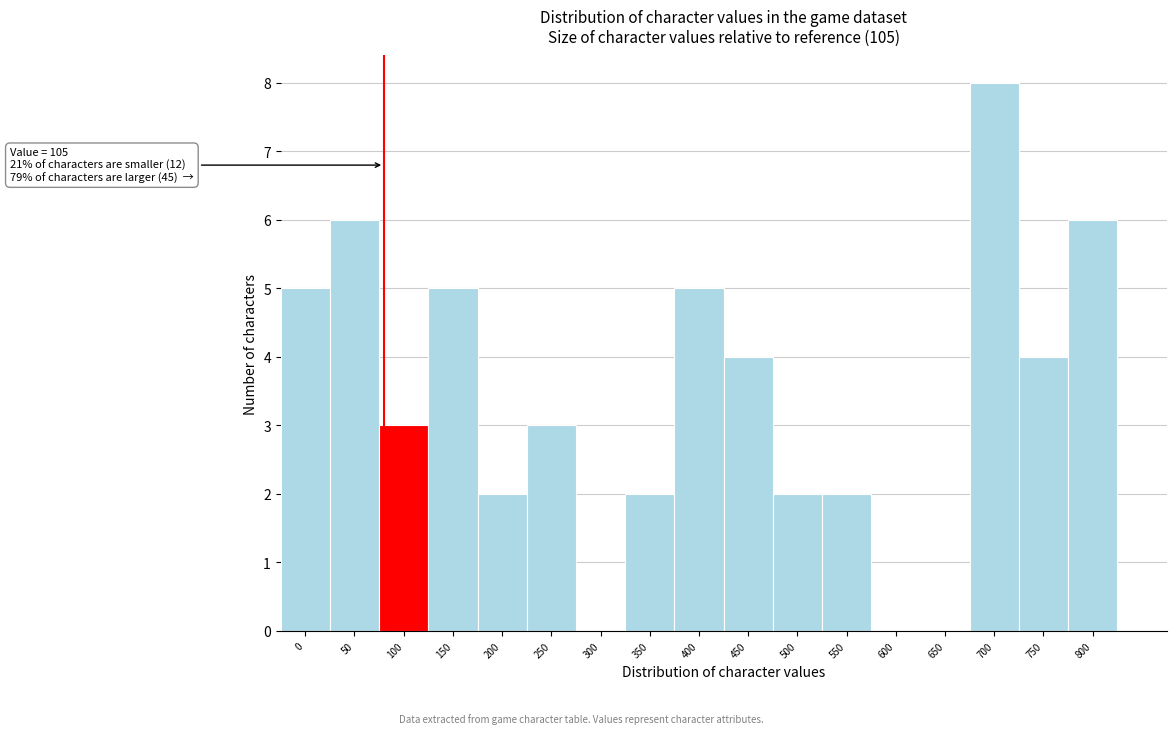

Reading left to right, list all the values displayed in this chart.

0=5	50=6	100=3	150=5	200=2	250=3	300=0	350=2	400=5	450=4	500=2	550=2	600=0	650=0	700=8	750=4	800=6